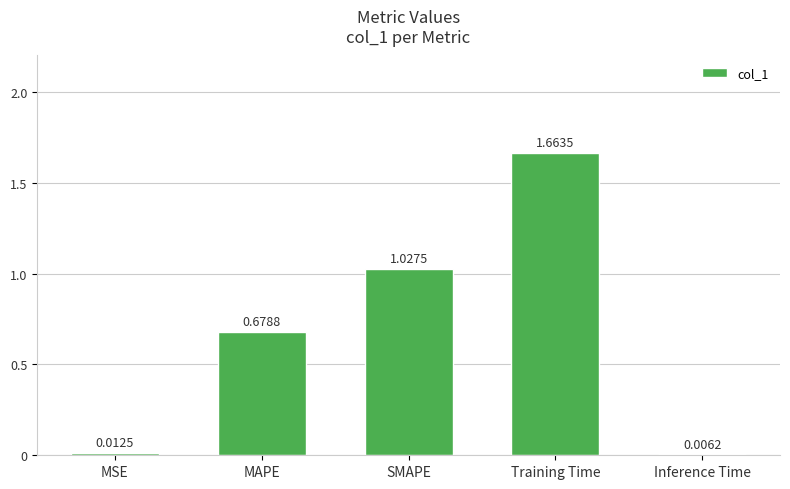

Where is the data nearest to the value 0?

Inference Time